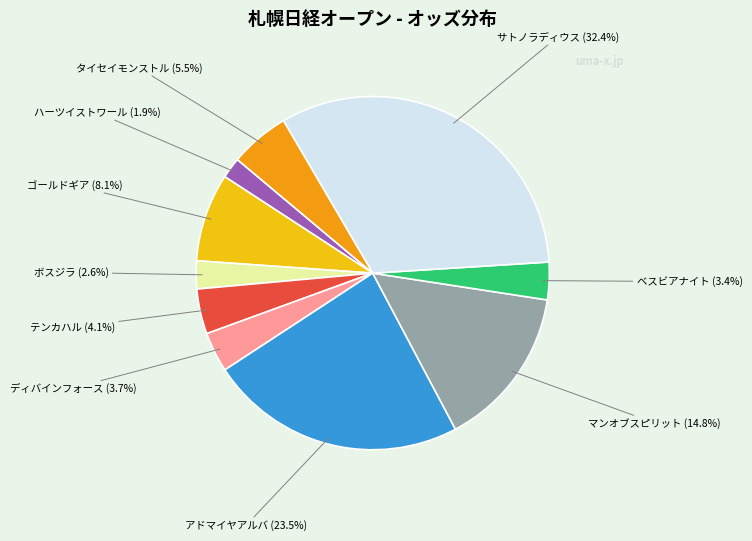

Is there any slice that represents more than half of the pie?

No